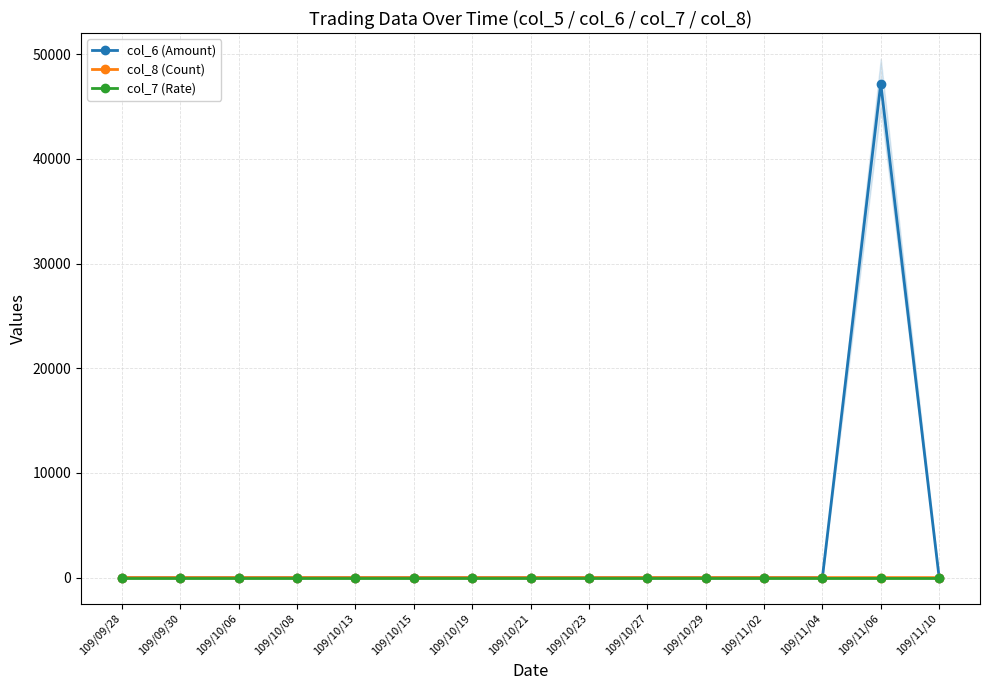

Rank the series at 109/10/06 from highest to lowest value.

col_6 (Amount), col_8 (Count), col_7 (Rate)